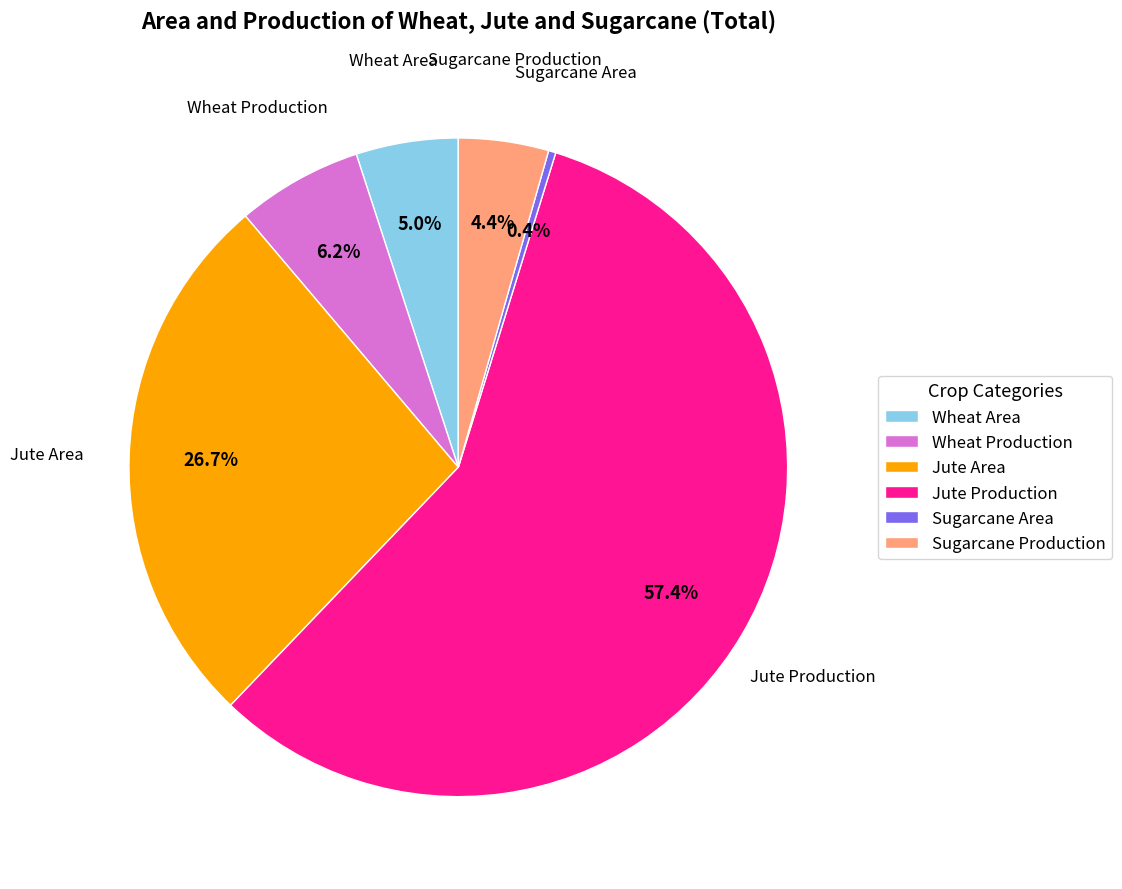

Which category has the biggest portion of the pie?

Jute Production